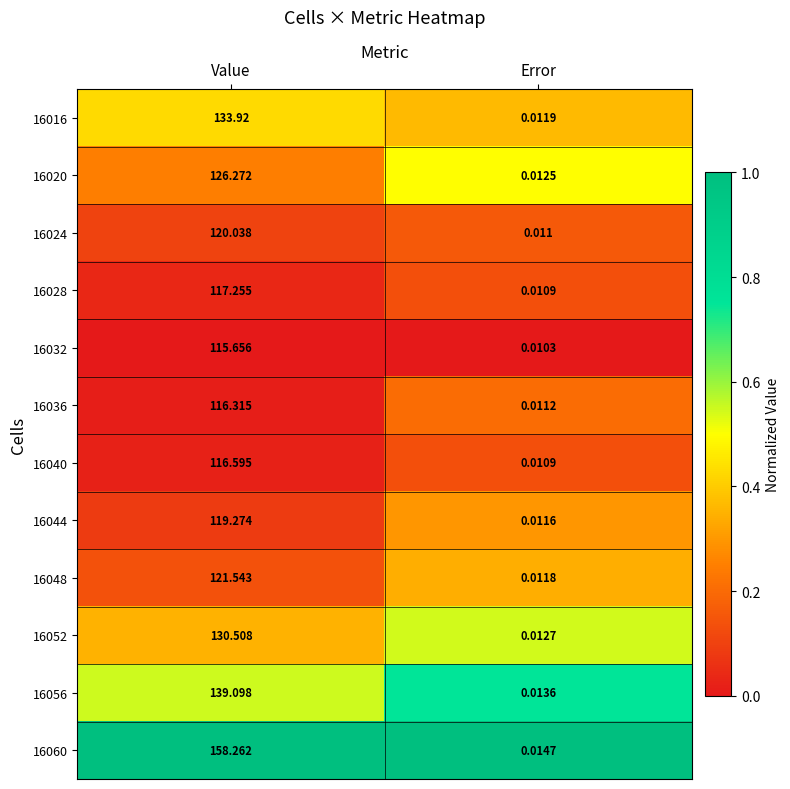

Where does the 16028 series first go above 117?

Value